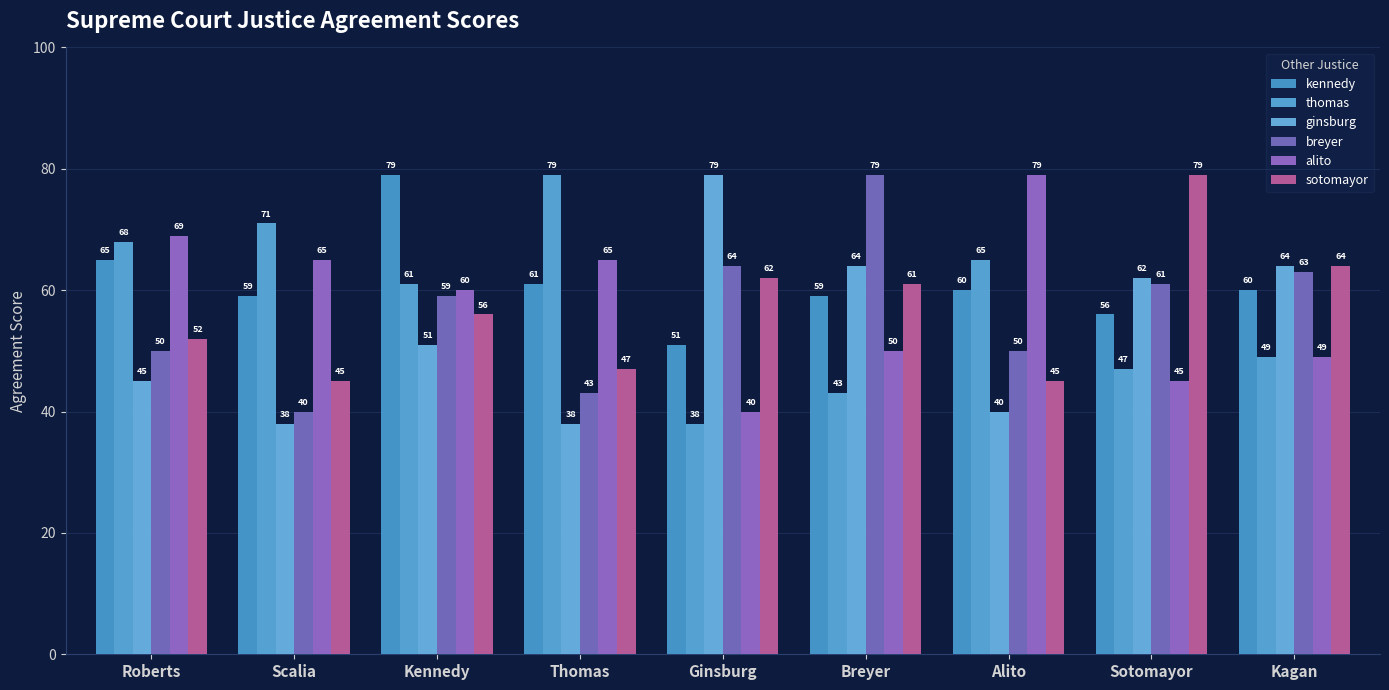

Is the value of sotomayor at Thomas greater than the value of ginsburg at Thomas?

Yes